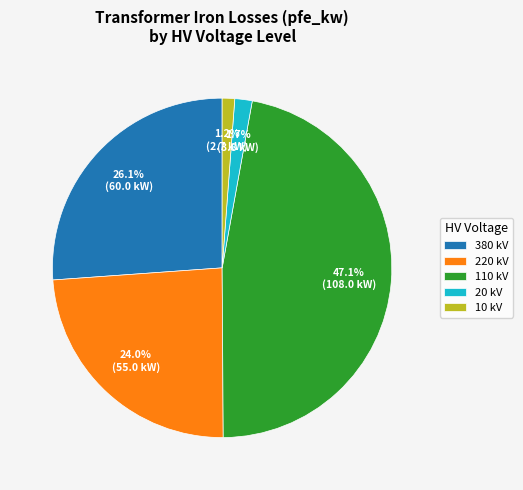

Count the number of slices in the pie.

5